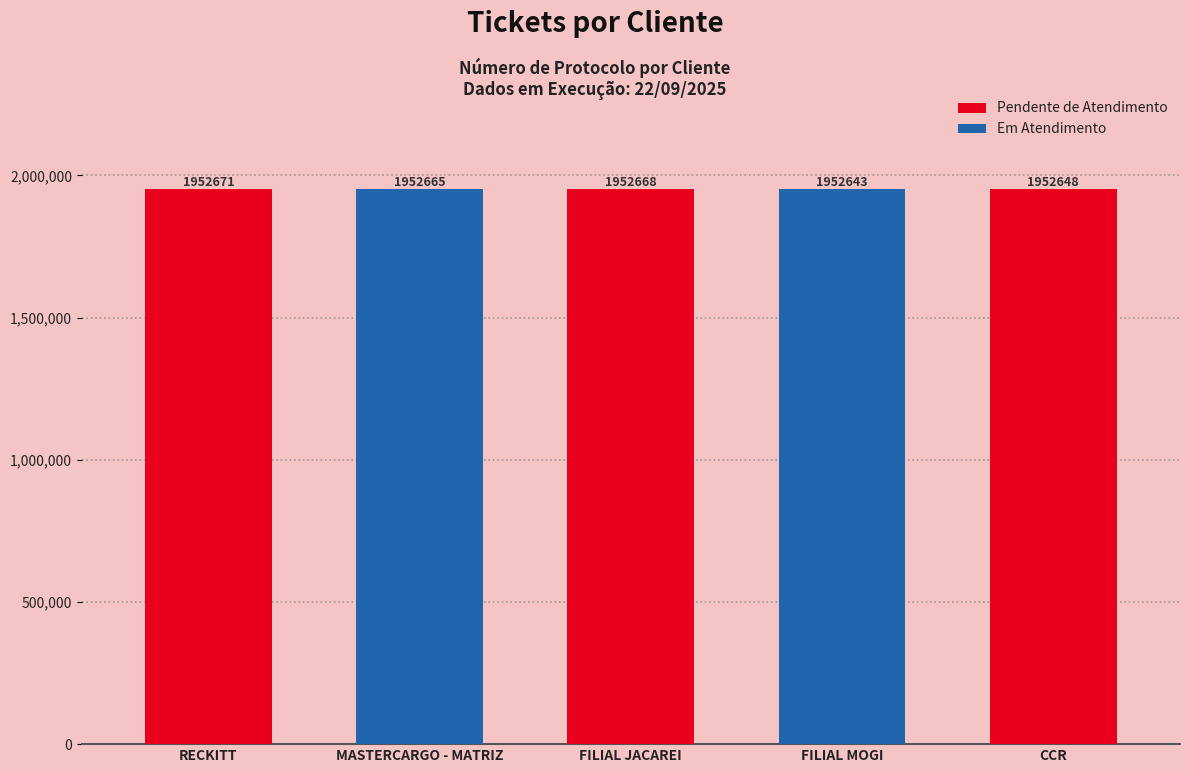

Rank the categories by value from lowest to highest.

FILIAL MOGI, CCR, MASTERCARGO - MATRIZ, FILIAL JACAREI, RECKITT